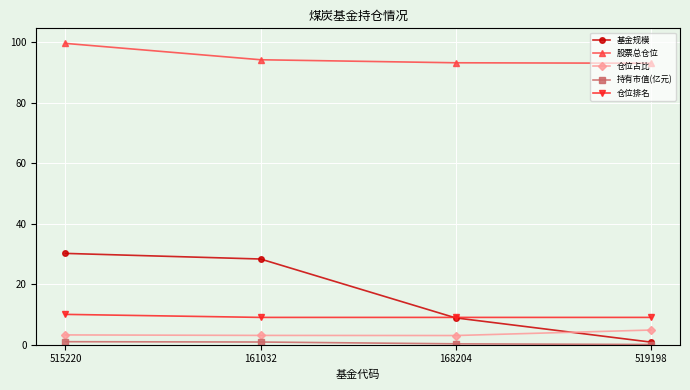

What is the greatest value displayed?

99.6